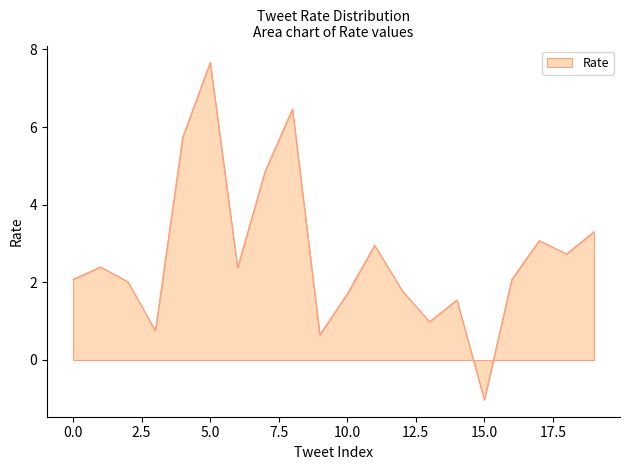

What is the greatest value displayed?

7.7